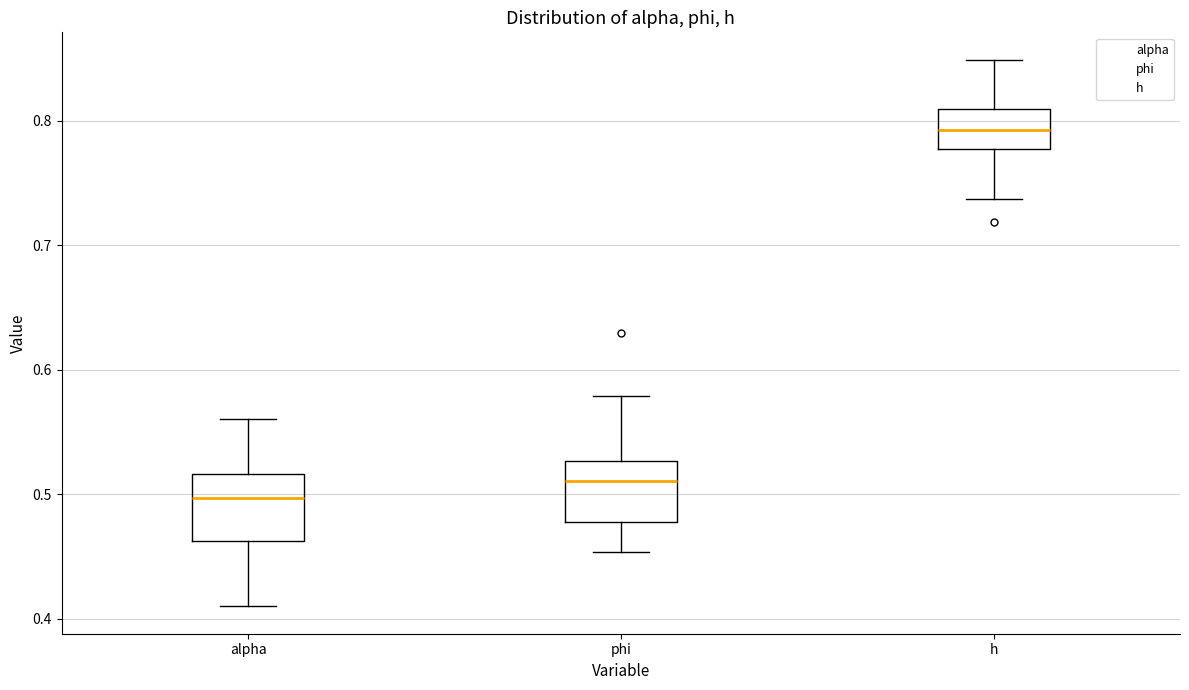

Reading left to right, transcribe this box plot: for each box, give where its median line is, the range the box spans, and where its two whiskers end, as read against the y-axis. The values are not printed on the chart, so give them approximately, as read against the axis.

alpha: median 0.50, box 0.46 to 0.52, whiskers 0.41 to 0.56
phi: median 0.51, box 0.48 to 0.53, whiskers 0.45 to 0.58
h: median 0.79, box 0.78 to 0.81, whiskers 0.74 to 0.85